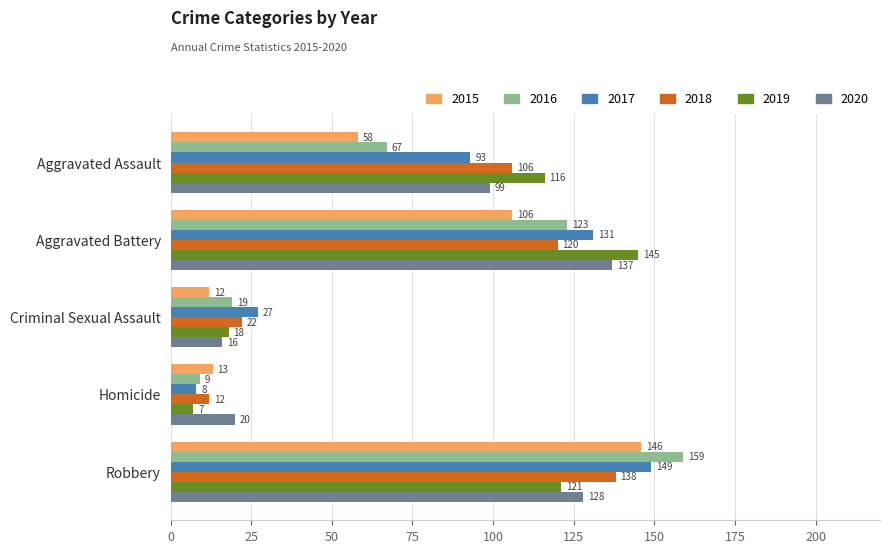

Read the 2015 value at Aggravated Battery.

106